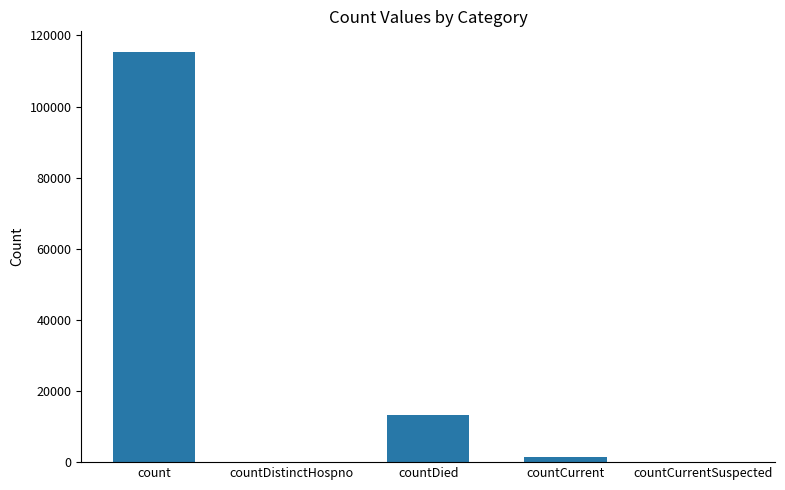

At which label is the value closest to 57689?

countDied